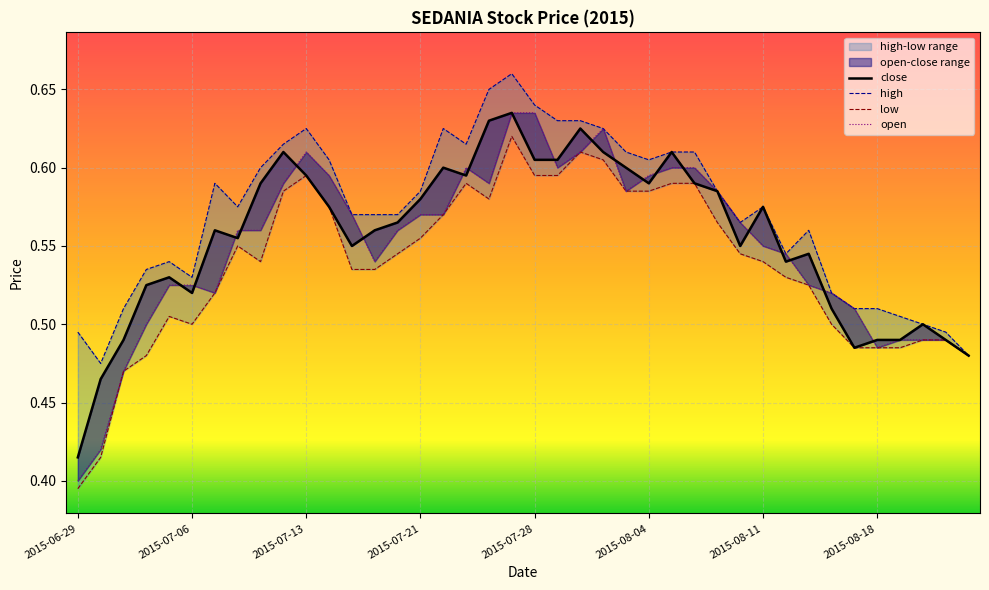

Which series has the largest total across all categories?

high